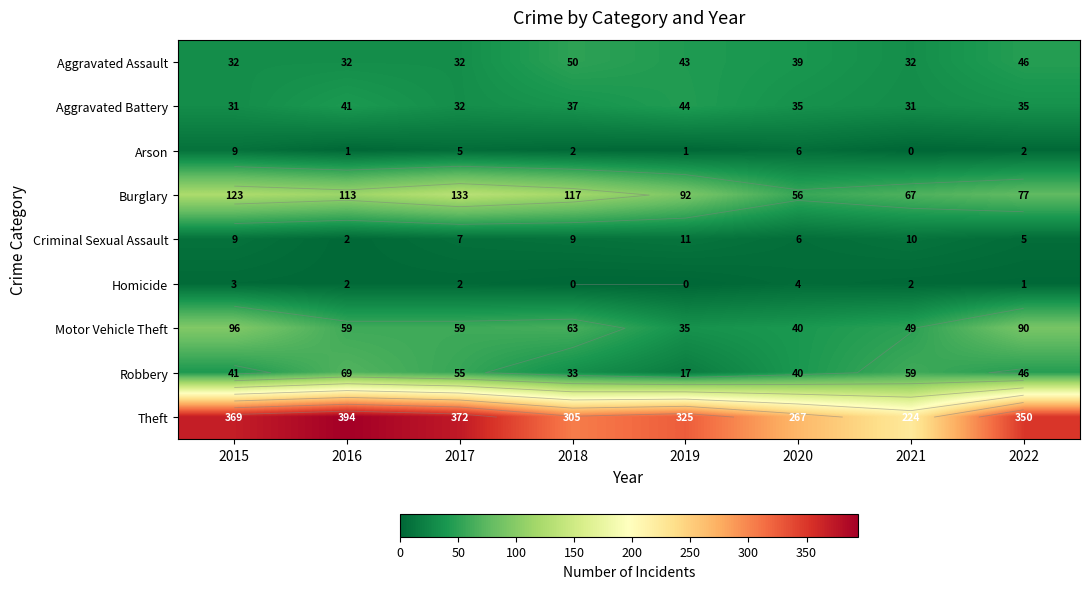

What is the difference between the maximum and minimum values in the Criminal Sexual Assault series?

9